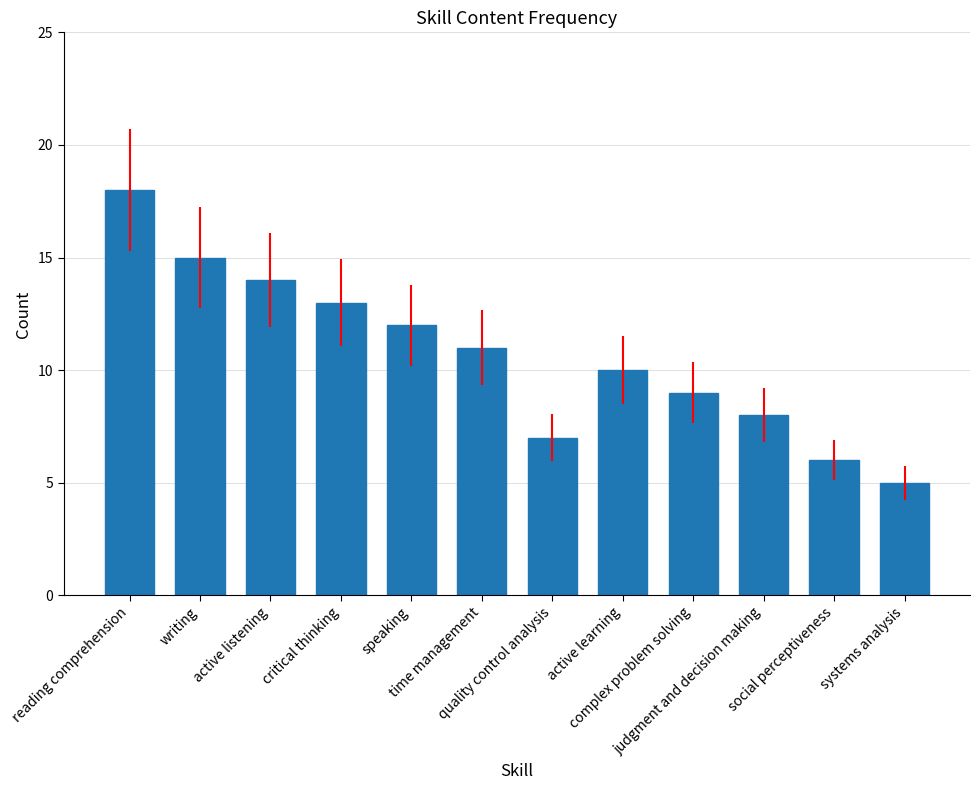

Rank the categories by value from highest to lowest.

reading comprehension, writing, active listening, critical thinking, speaking, time management, active learning, complex problem solving, judgment and decision making, quality control analysis, social perceptiveness, systems analysis